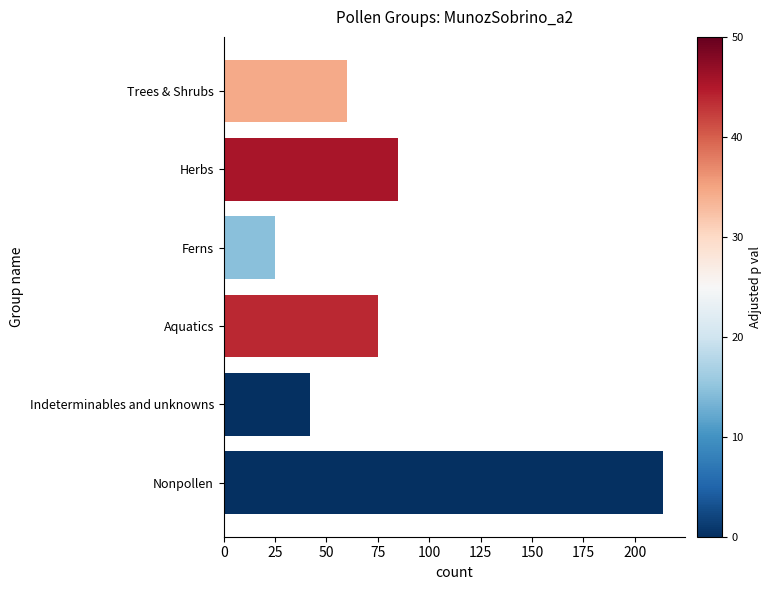

Reading top to bottom, transcribe all the data shown in this chart.

Trees & Shrubs=60	Herbs=85	Ferns=25	Aquatics=75	Indeterminables and unknowns=42	Nonpollen=214